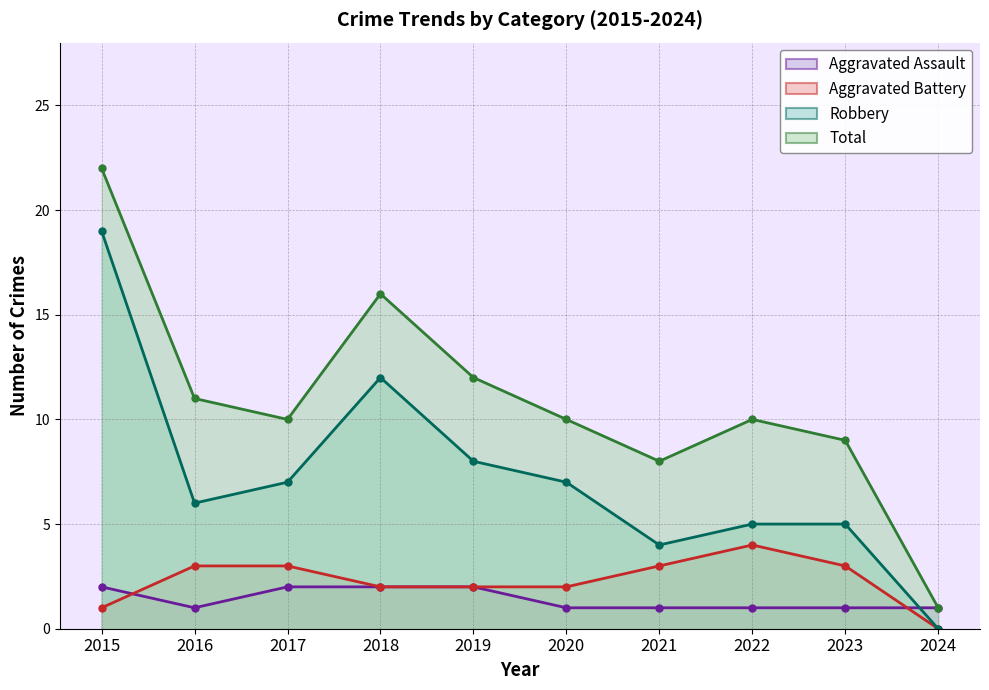

How many data points in Total are above 10?

4